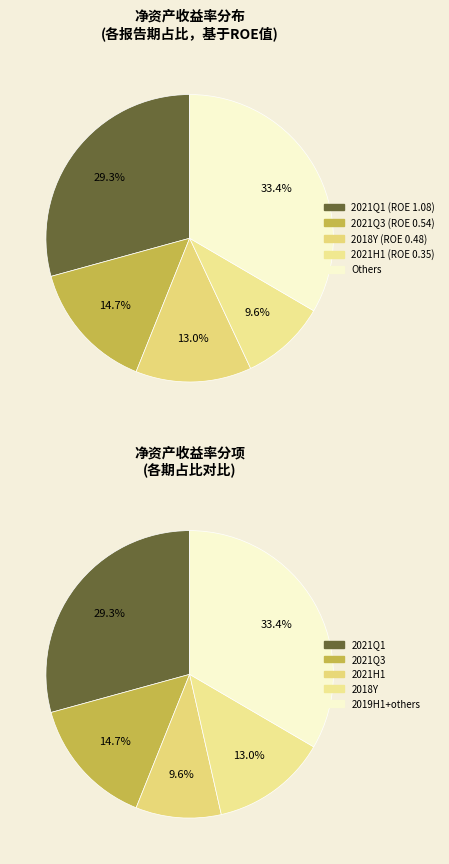

The 2021-06-30 slice represents 10% of the pie. True or false?

True